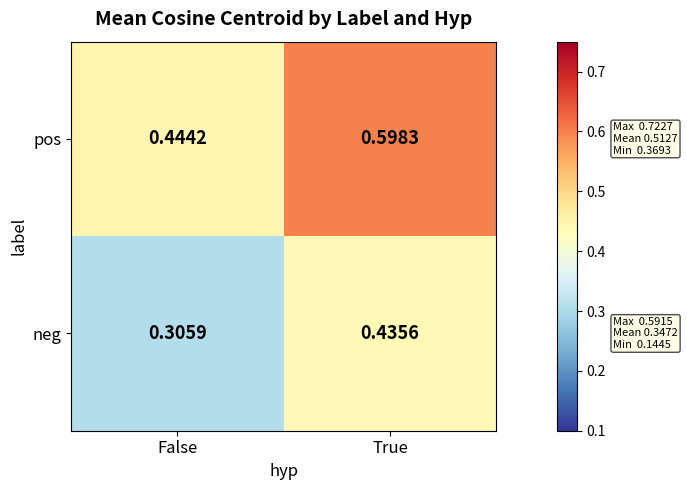

Is the value of neg at False greater than the value of pos at False?

No